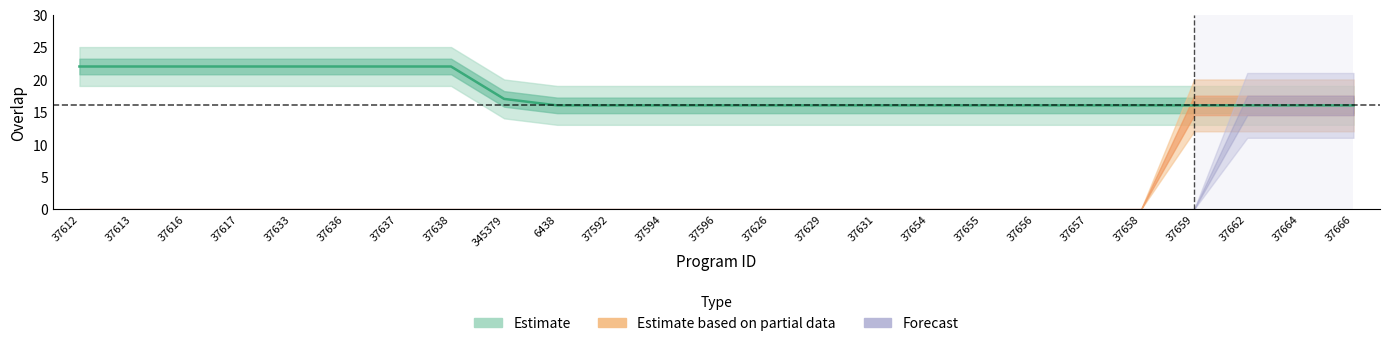

True or false: Estimate and Forecast intersect in this chart.

False